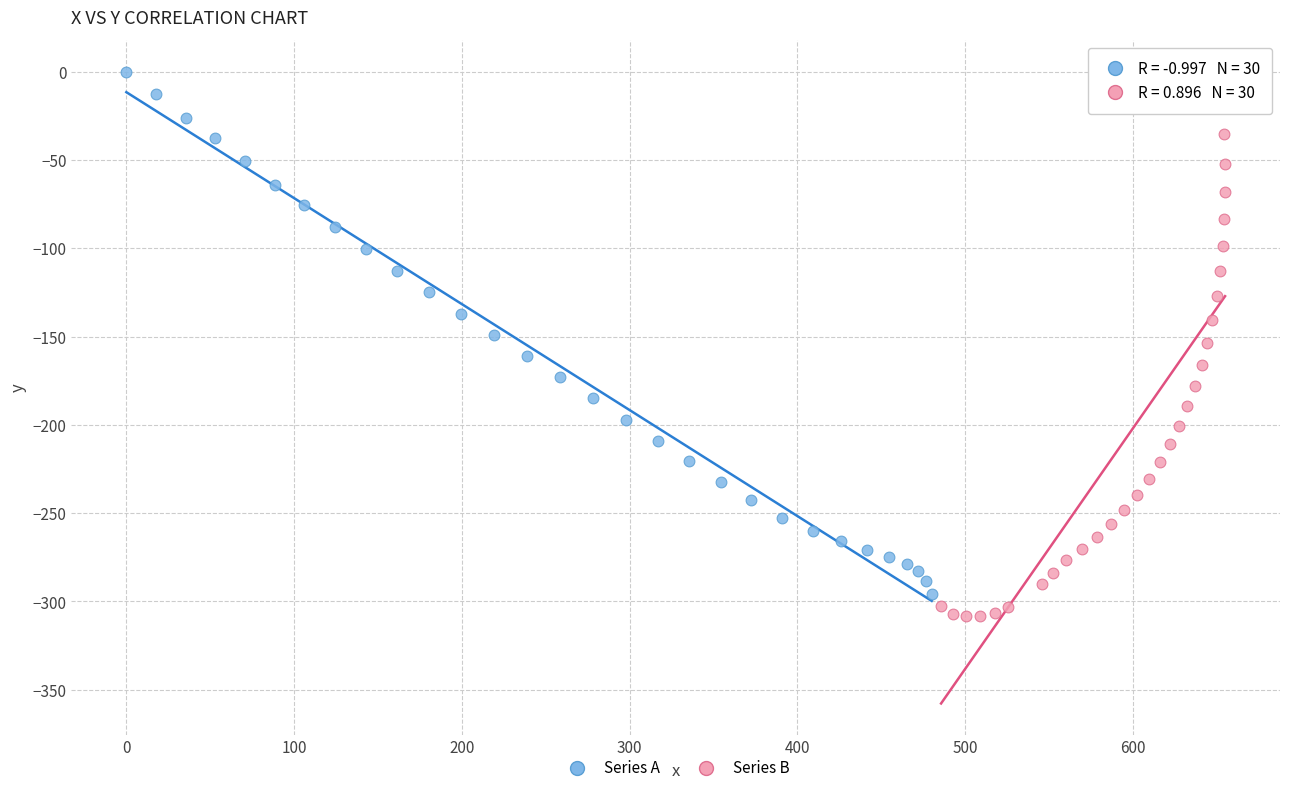

Which series contains the highest Y value?

Series A